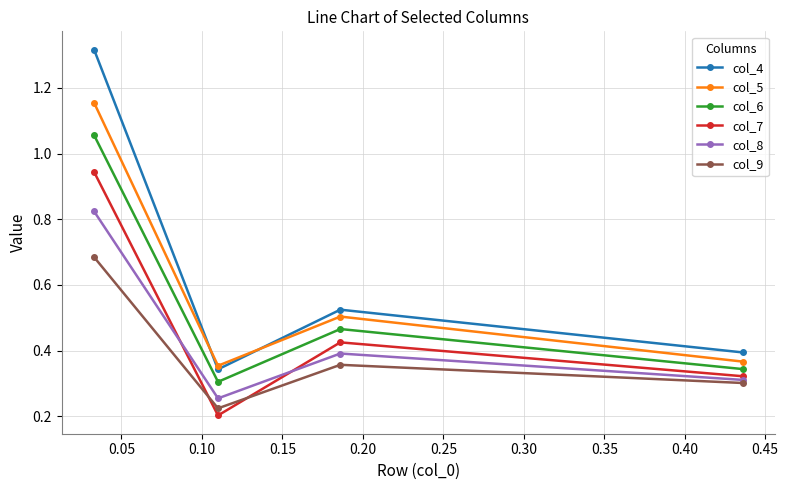

Rank the series by their maximum value, from lowest to highest.

col_9, col_8, col_7, col_6, col_5, col_4